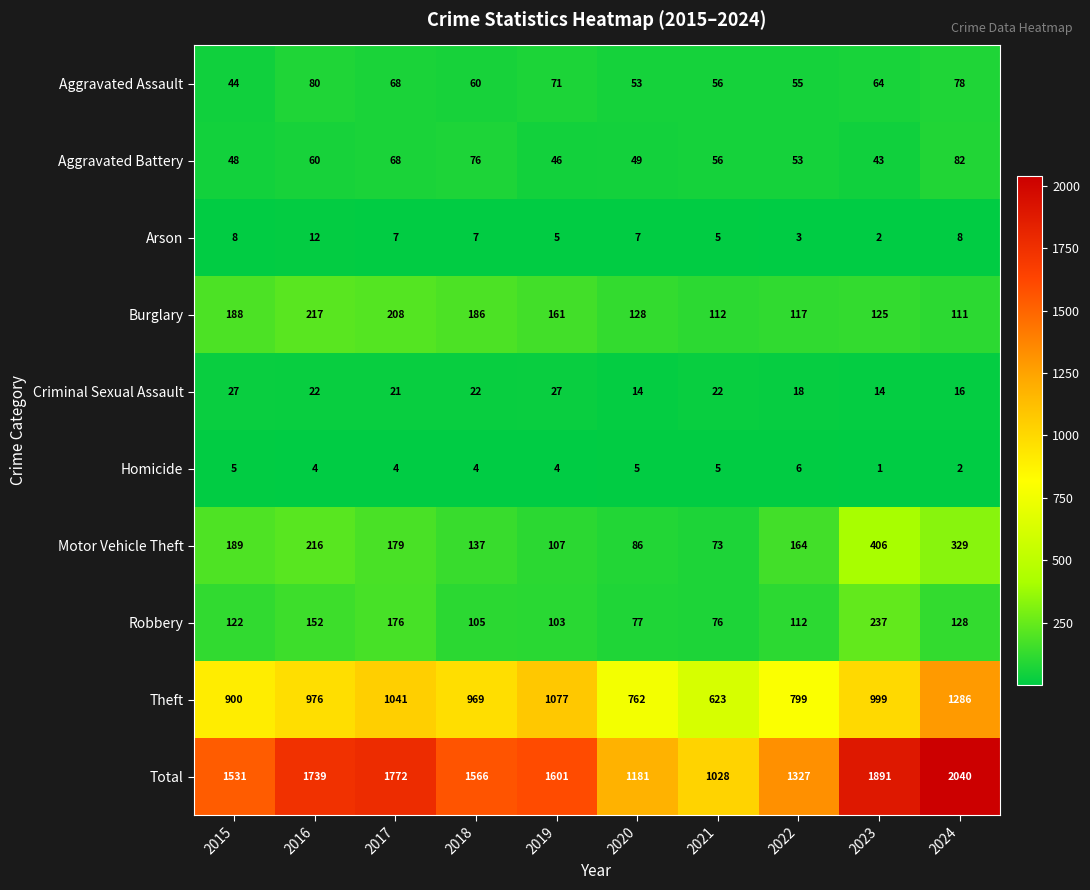

What is the total value across all series at 2017?

3544